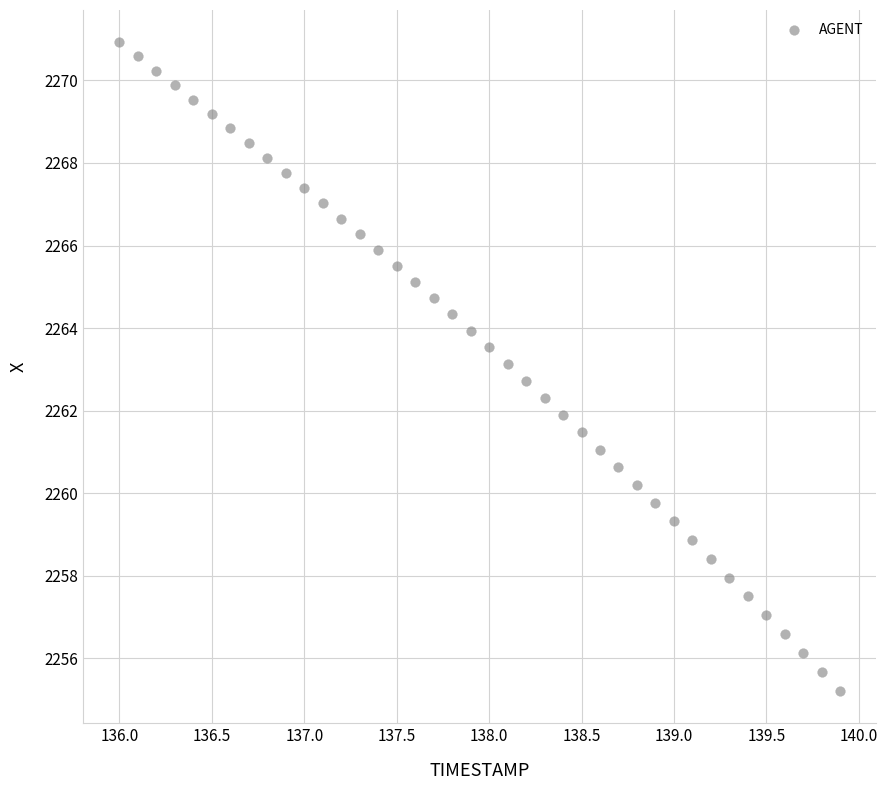

What is the range of Y values (max minus min)?

15.7